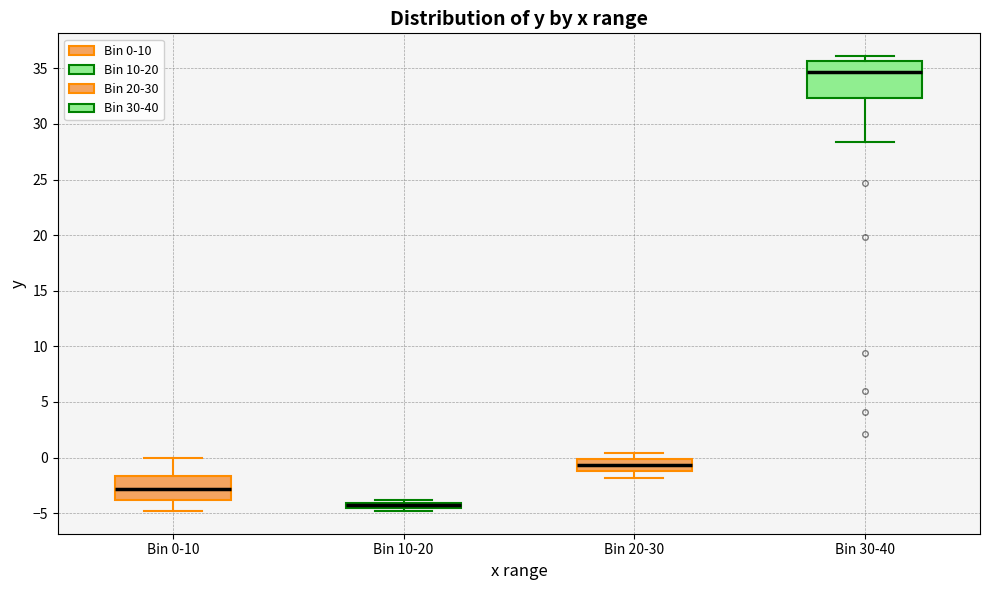

Which box's median line is the lowest?

Bin 10-20